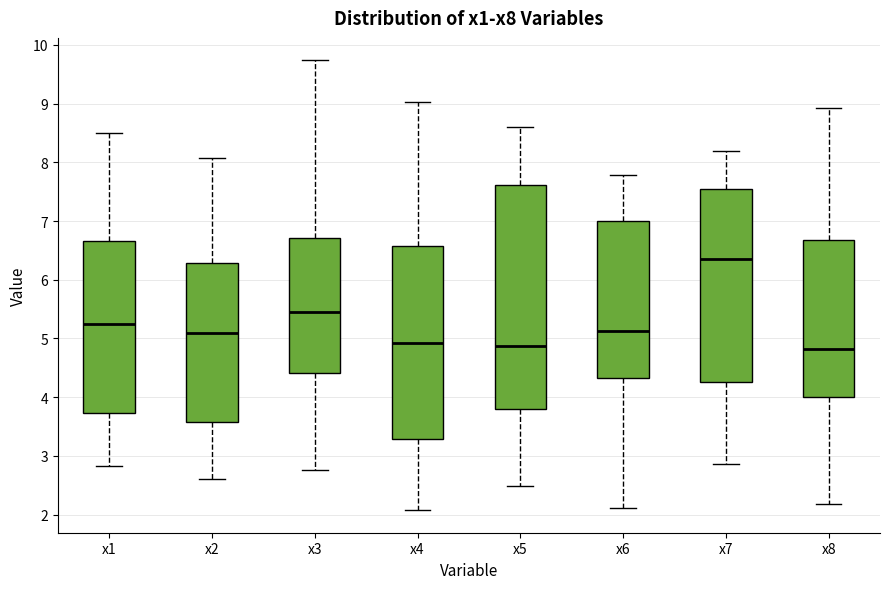

Which box is the tallest, from its lower edge to its upper edge?

x5